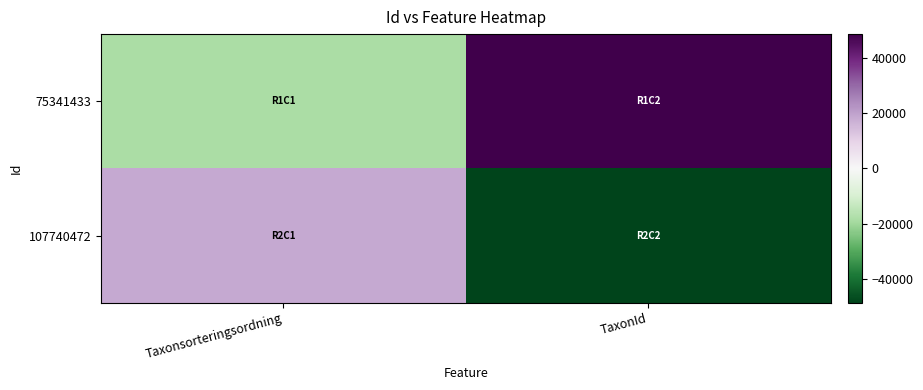

Reading left to right, what are all the values shown in this chart?

75341433: Taxonsorteringsordning=-18260	TaxonId=48647
107740472: Taxonsorteringsordning=18260	TaxonId=-48647